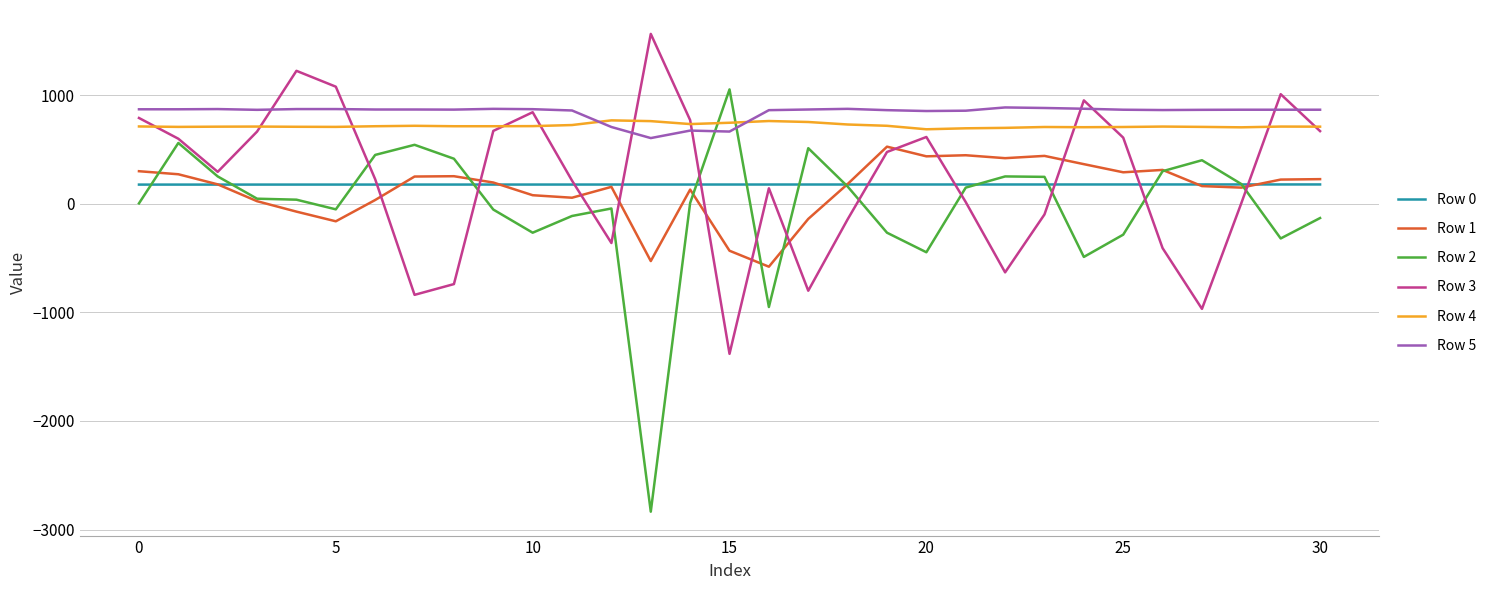

What is the maximum value shown in the chart?

1563.0